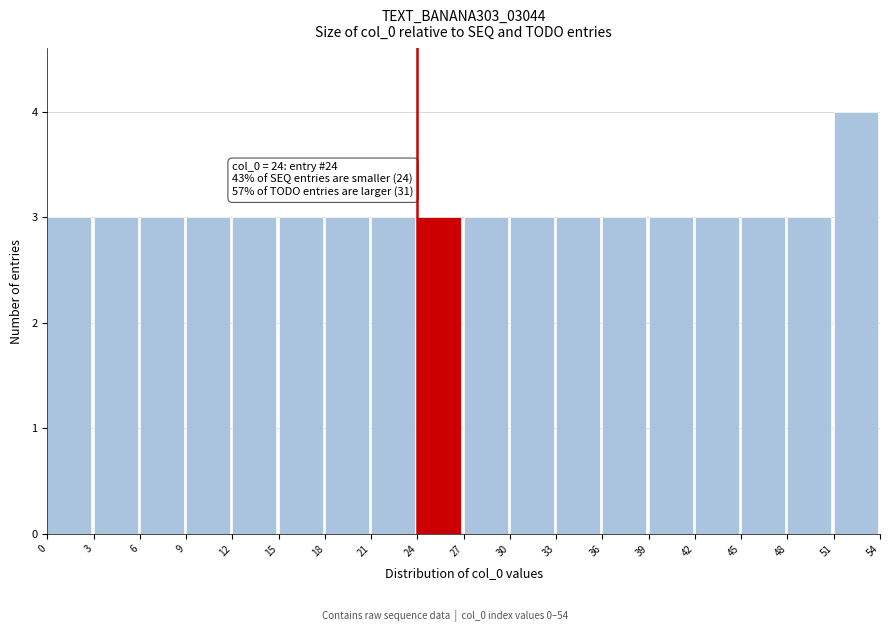

Which range on the x-axis has the tallest bar?

51 to 54